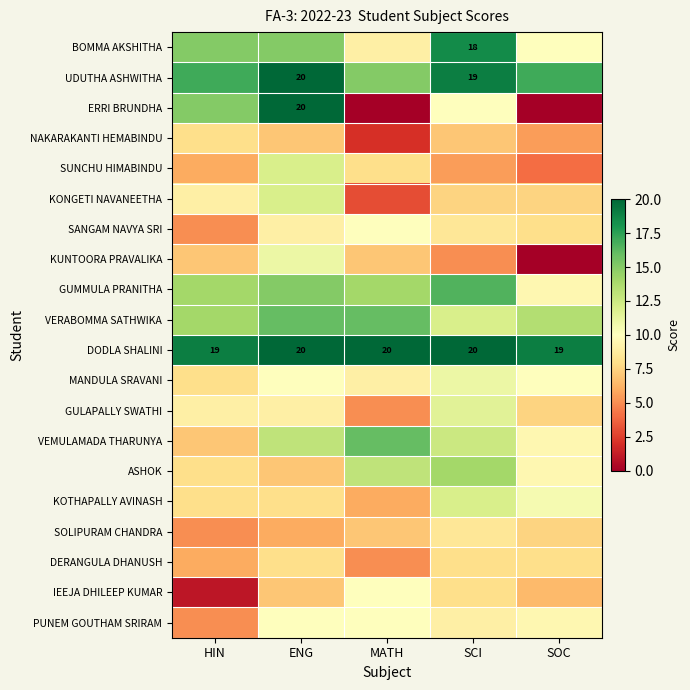

Is it true that DODLA SHALINI equals 20.0 at MATH?

True